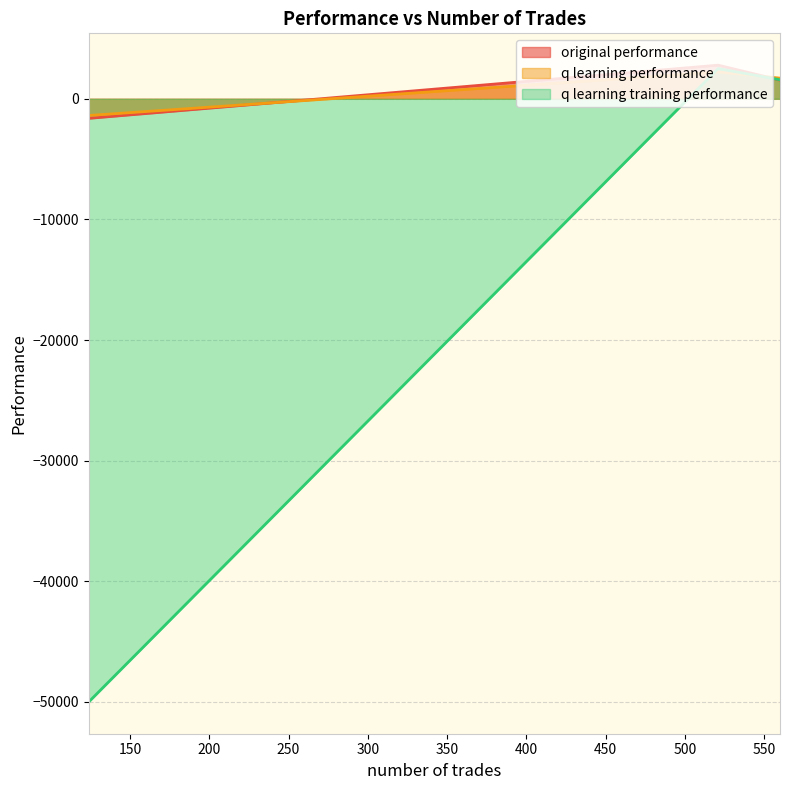

Reading left to right, extract all data points from this chart.

original performance: 560=1549.0	521=2787.0	124=-1623.1
q learning performance: 560=1712.7	521=2224.6	124=-1384.1
q learning training performance: 560=1574.8	521=2503.9	124=-50000.0